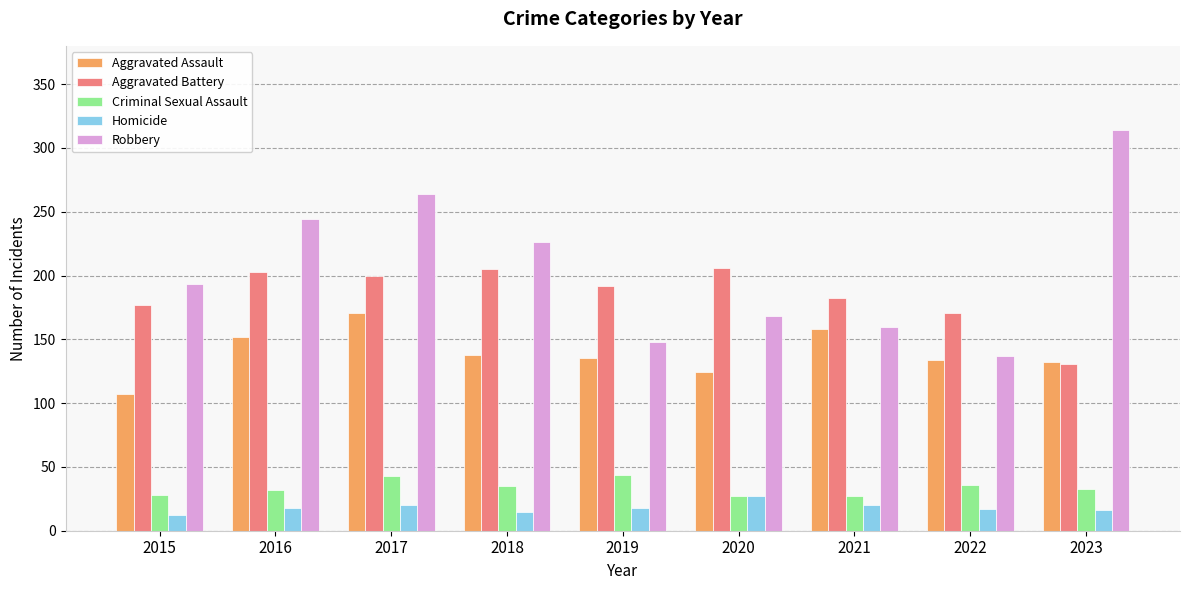

List the series in order of their peak value, highest first.

Robbery, Aggravated Battery, Aggravated Assault, Criminal Sexual Assault, Homicide